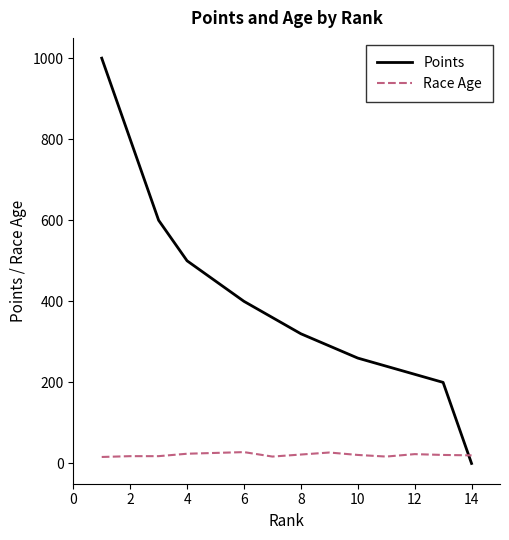

True or false: Points has more than 0 points higher than both neighbors.

False